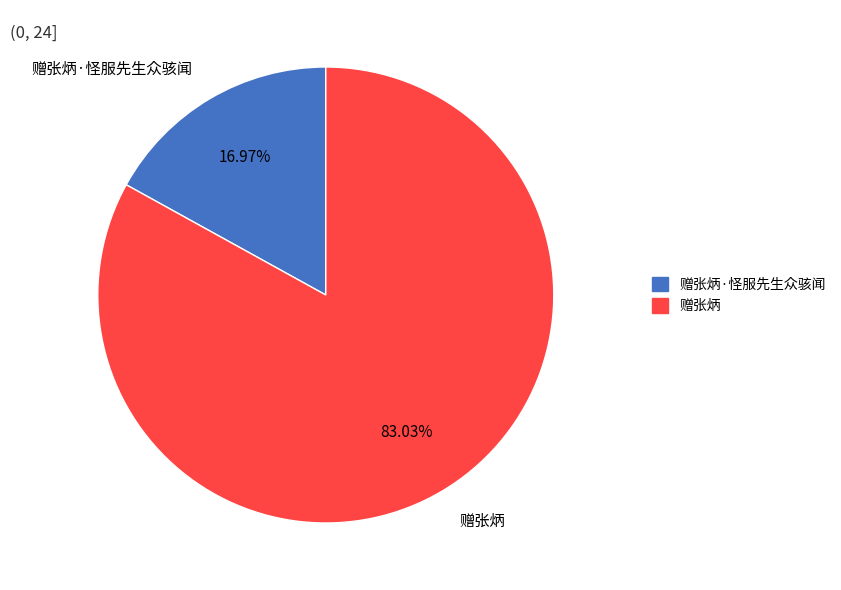

To the nearest percent, what percentage of the pie is 赠张炳·怪服先生众骇闻?

17%